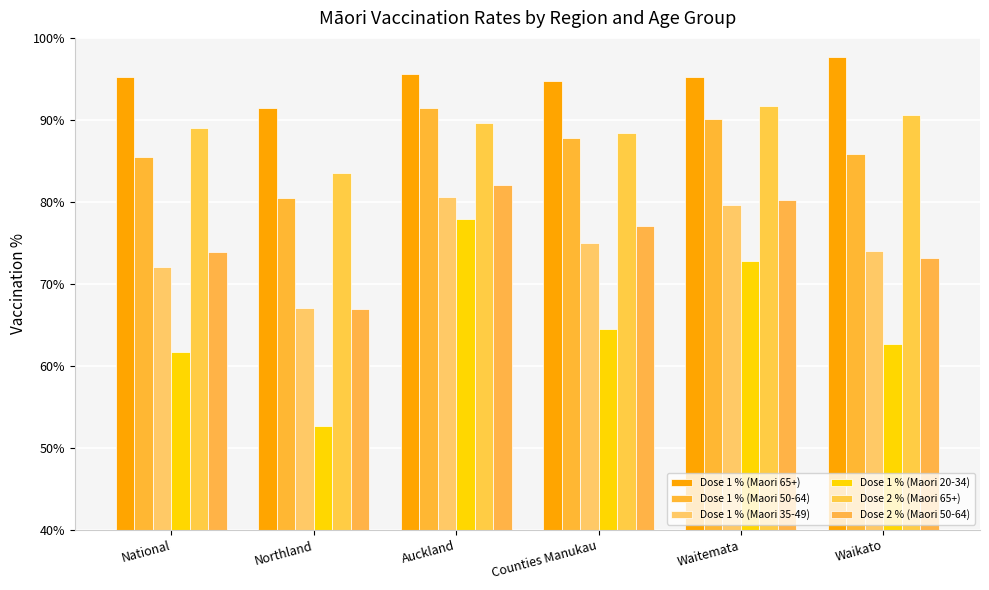

What is the minimum value for Dose 2 % (Maori 65+)?

83.6